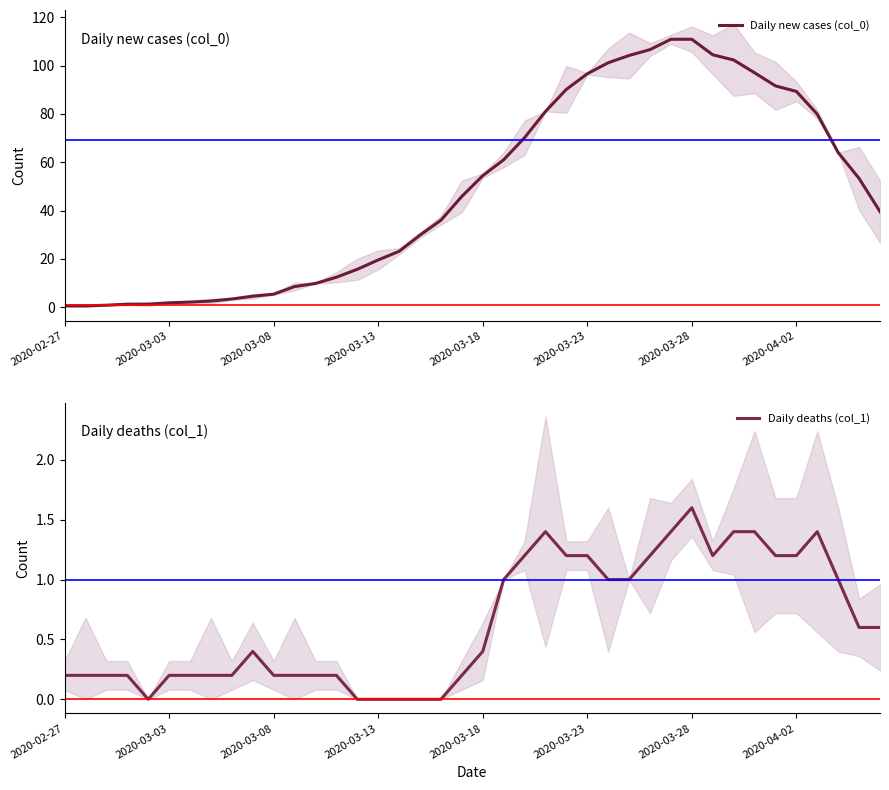

The Daily new cases (col_0) series shows 2.2 at 2020-03-13. True or false?

False